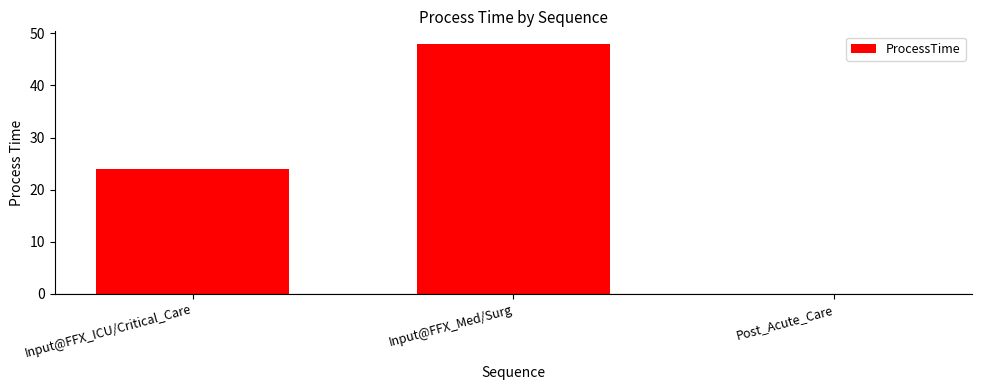

Which label corresponds to the largest value in the chart?

Input@FFX_Med/Surg